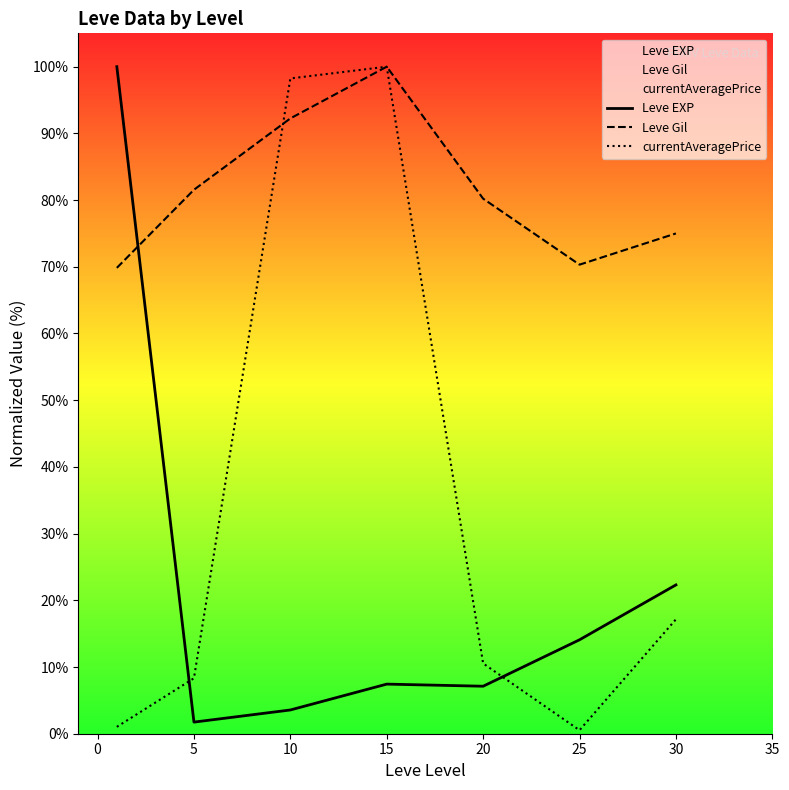

Is it true that currentAveragePrice equals 10.5 at 20?

True